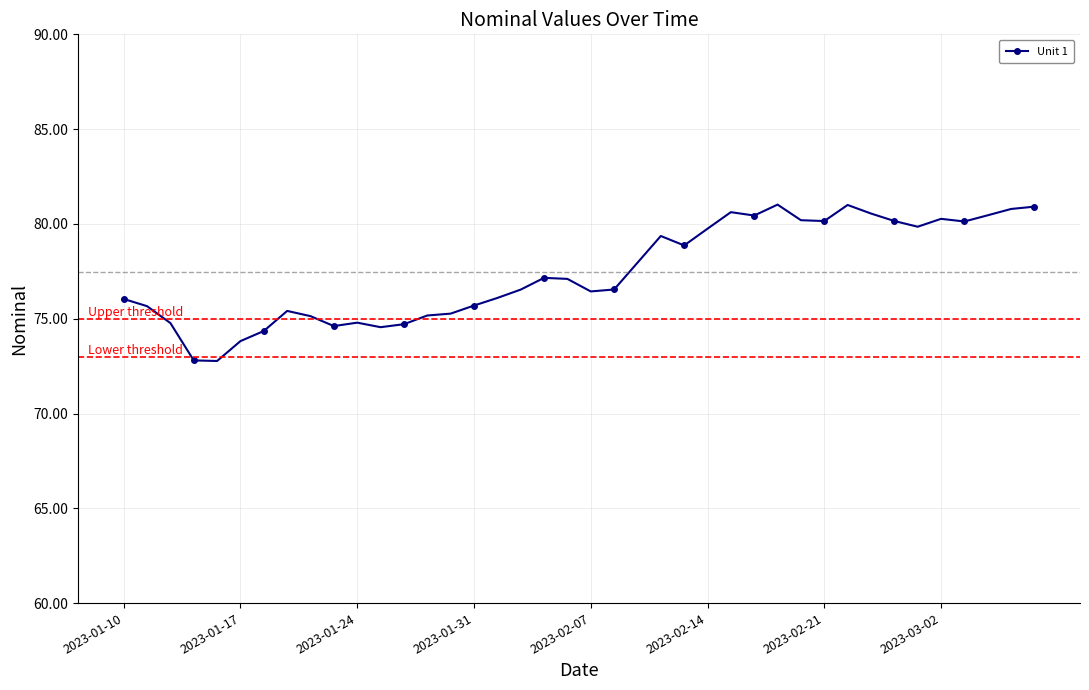

What is the value of the 15th point from the left?

75.3